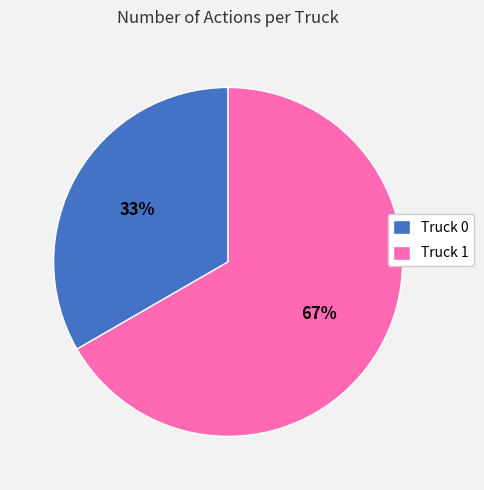

Is there any slice that represents more than half of the pie?

Yes